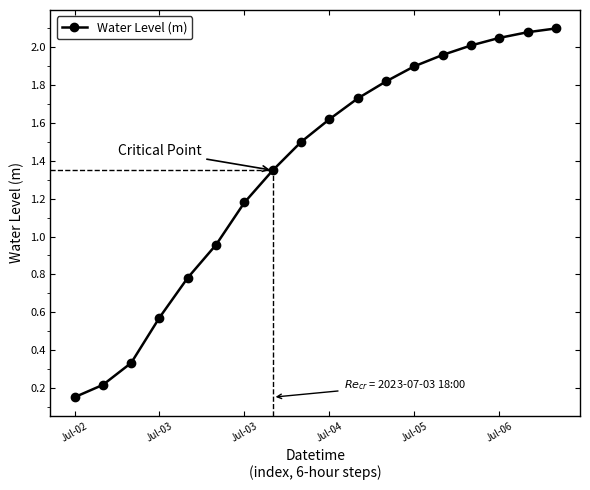

What is the difference between the maximum and minimum values?

1.9